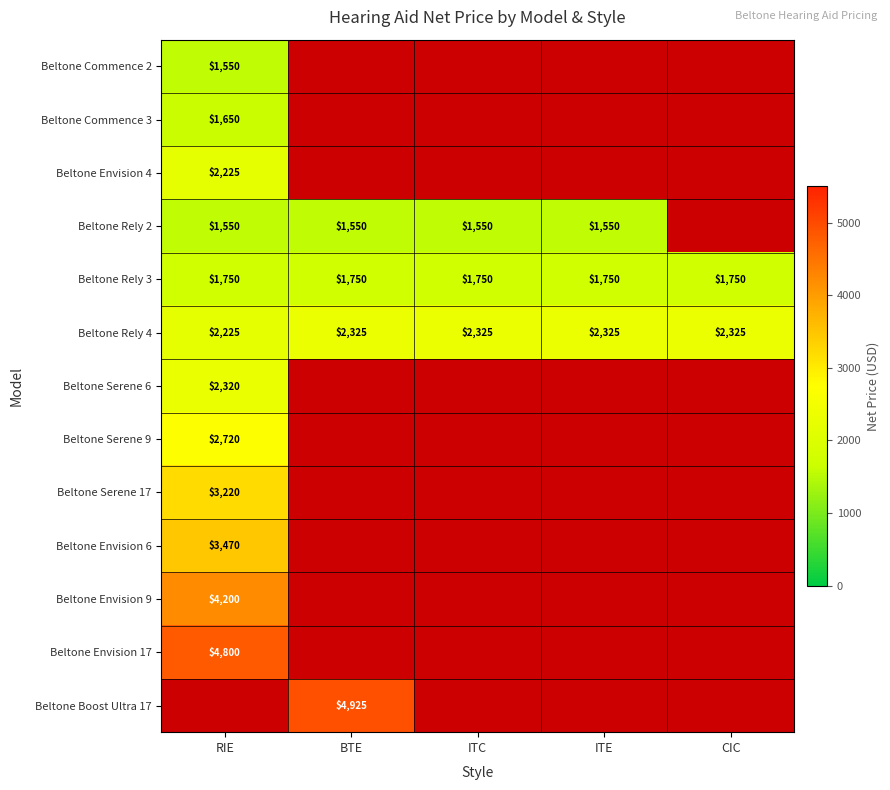

What is the sum of the Beltone Rely 4 values at RIE and ITE?

4550